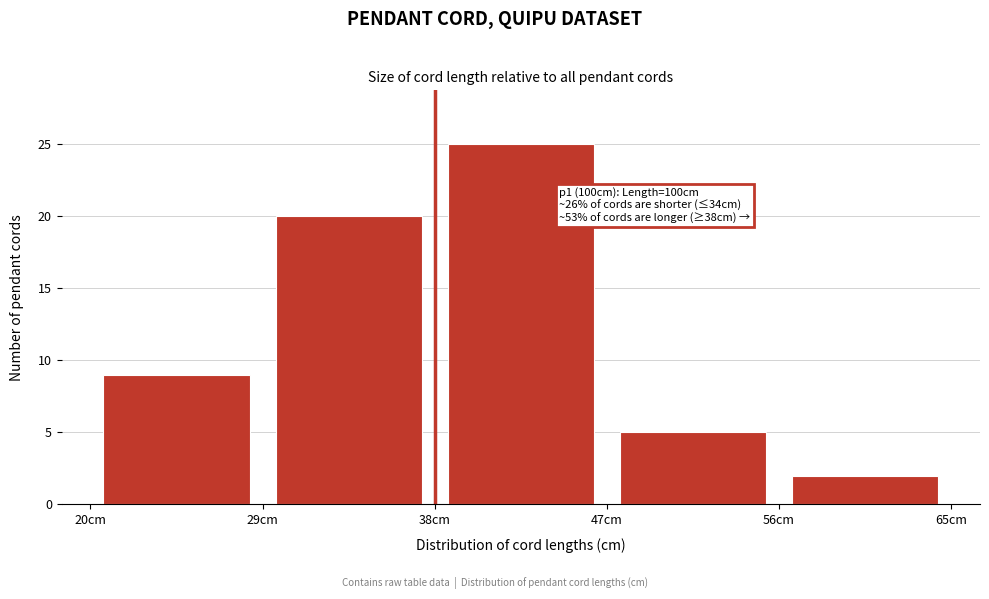

Which range on the x-axis has the tallest bar?

38 to 47